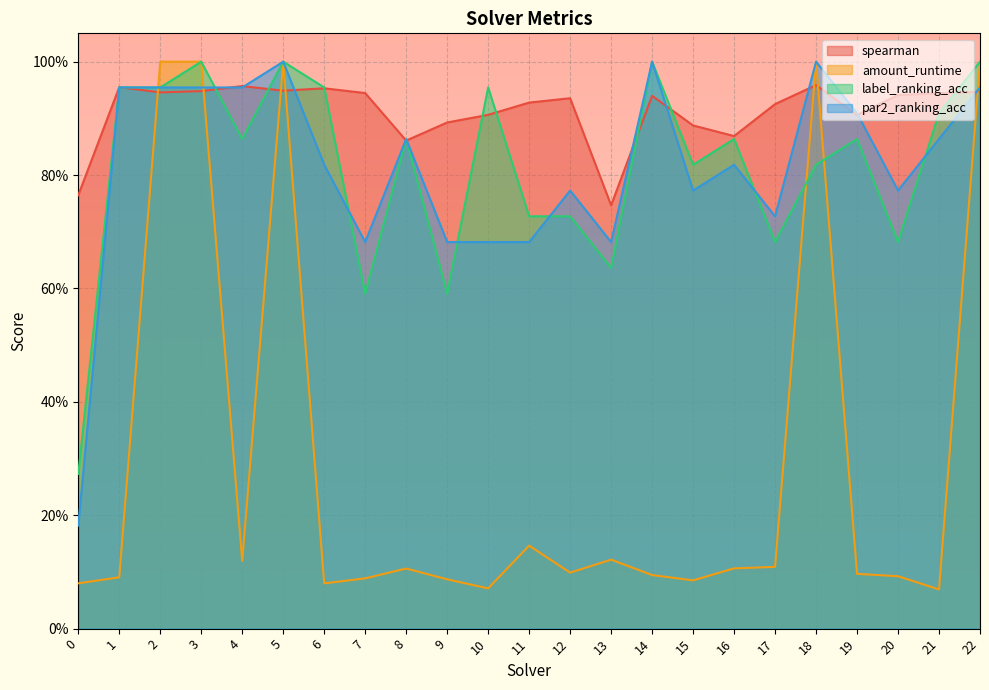

Where is the first local minimum for amount_runtime?

4